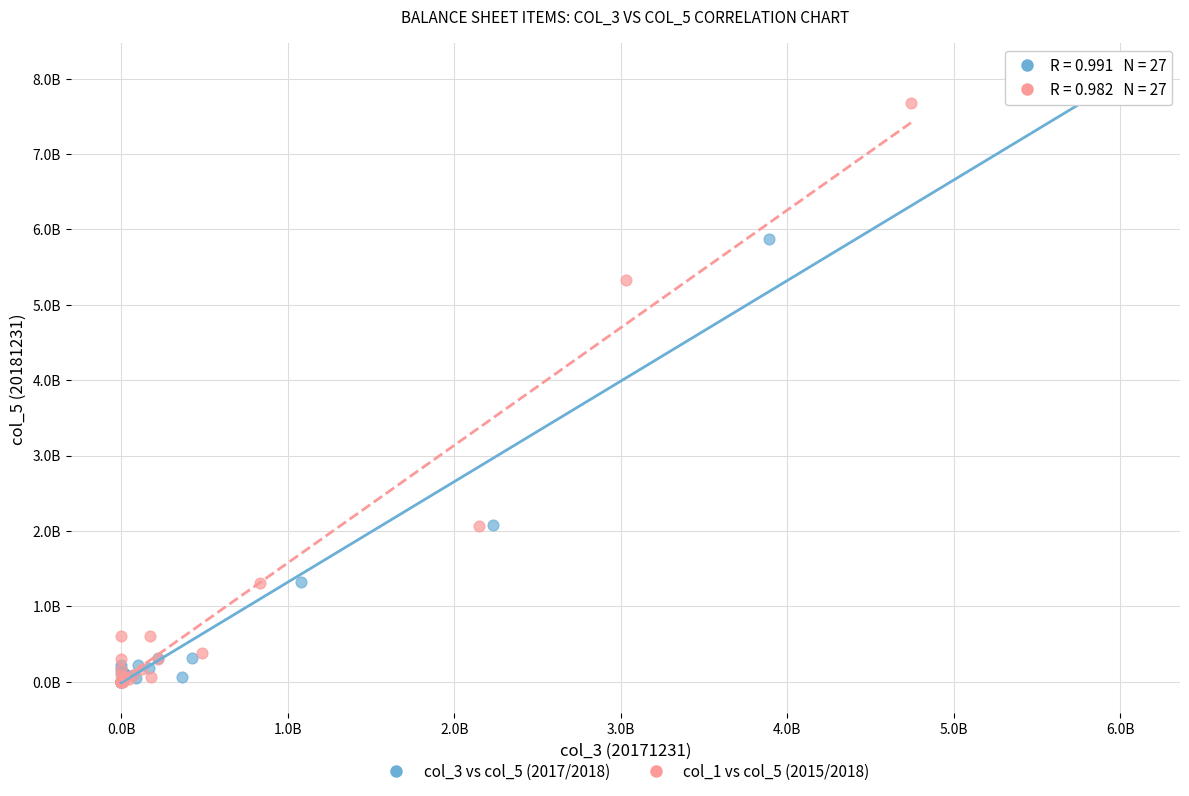

What are all the series names shown in the legend?

col_3 vs col_5 (2017/2018), col_1 vs col_5 (2015/2018)